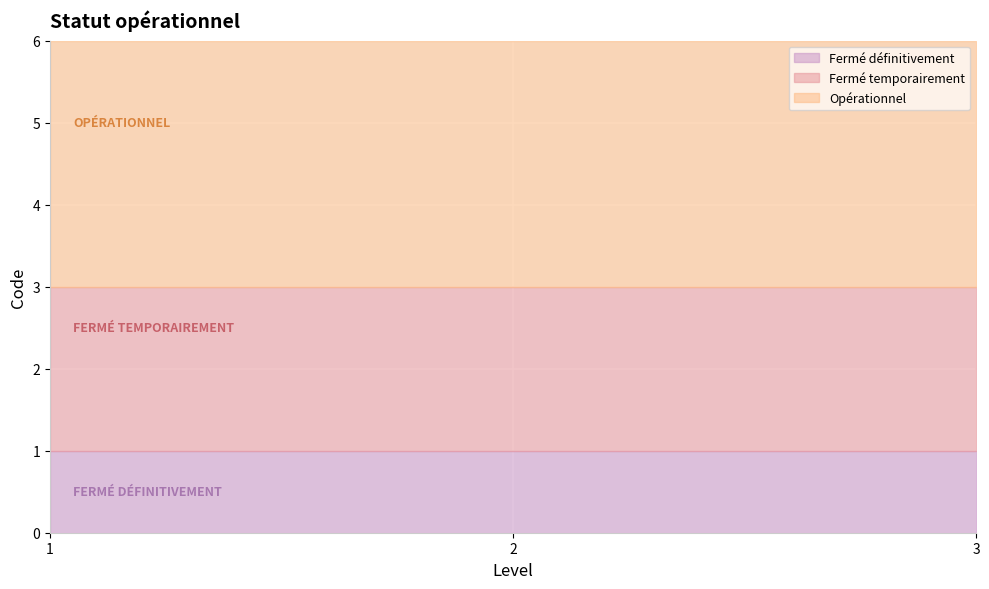

Which series changed the most between 1 and 2?

Fermé définitivement